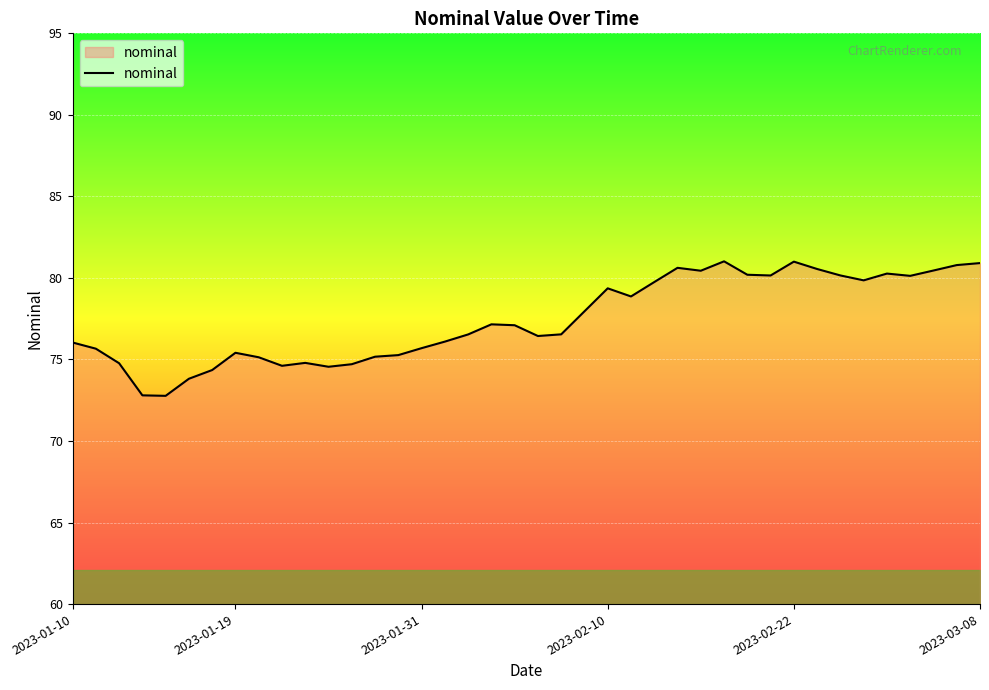

Does the chart have visible grid lines?

Yes